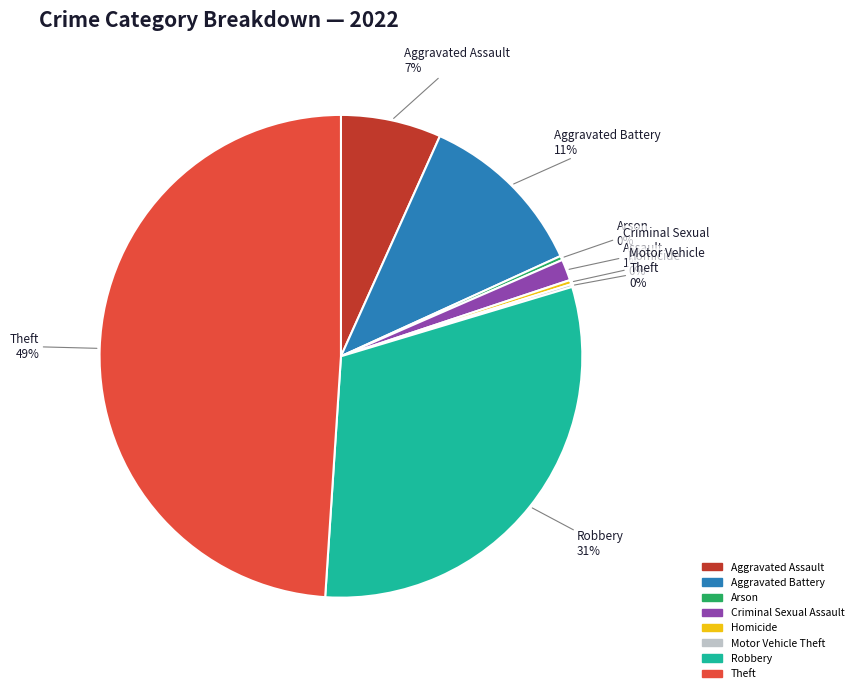

To the nearest percent, what is the difference between the largest and smallest slice percentages?

49%